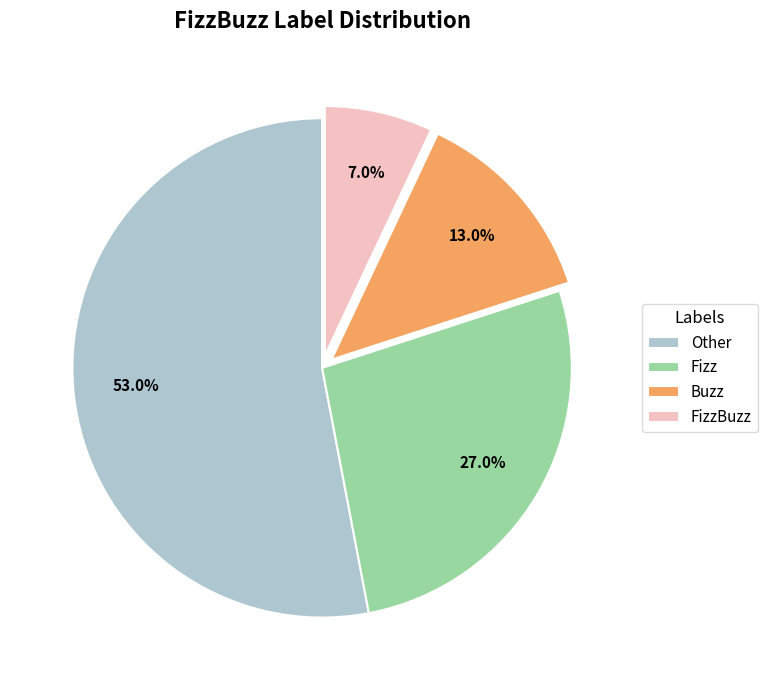

What portion of the pie excludes Other?

47.0%